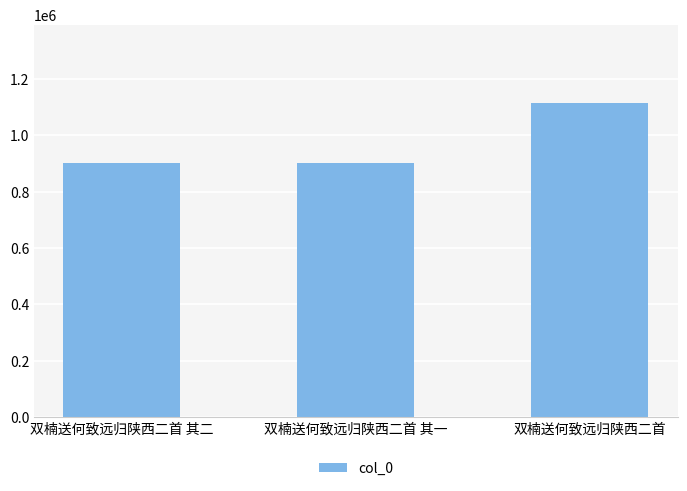

What is the difference between the maximum and minimum values?

211703